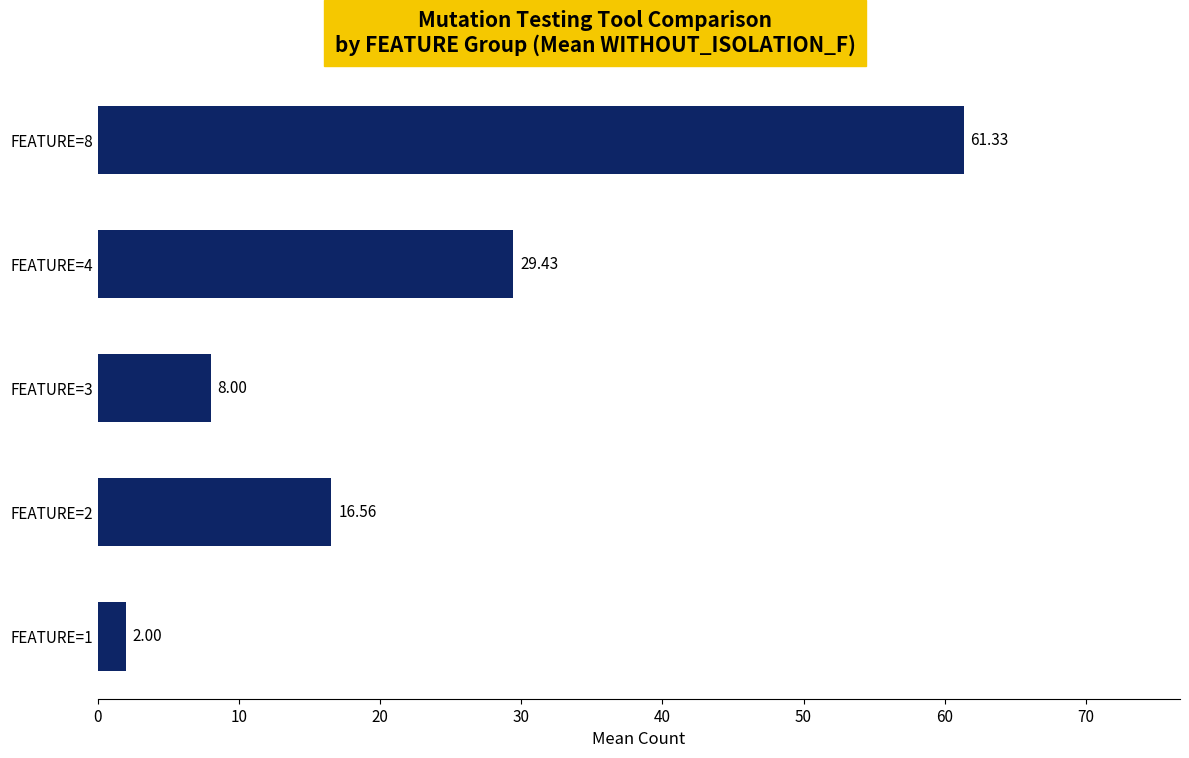

Which label corresponds to the largest value in the chart?

FEATURE=8